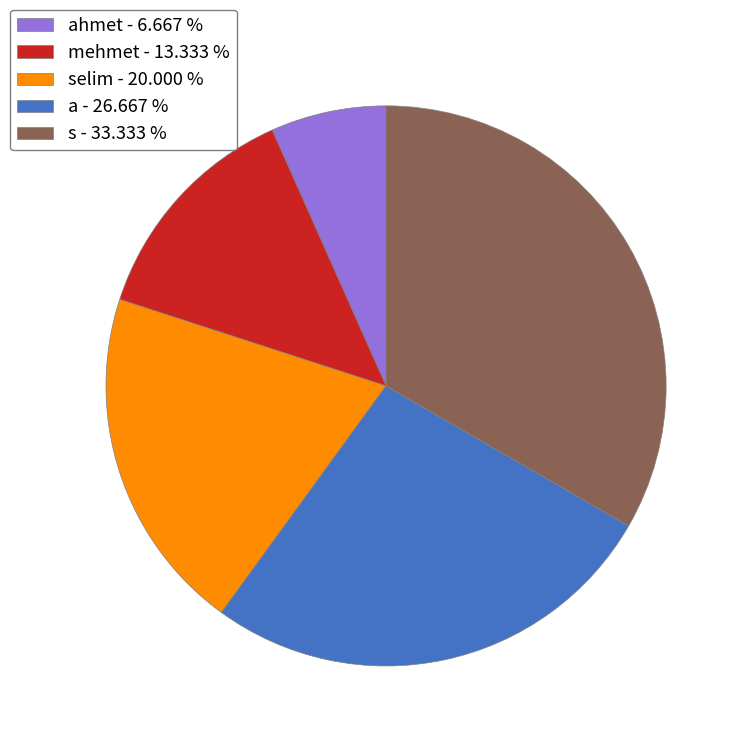

Which slice is the smallest?

ahmet - 6.667 %